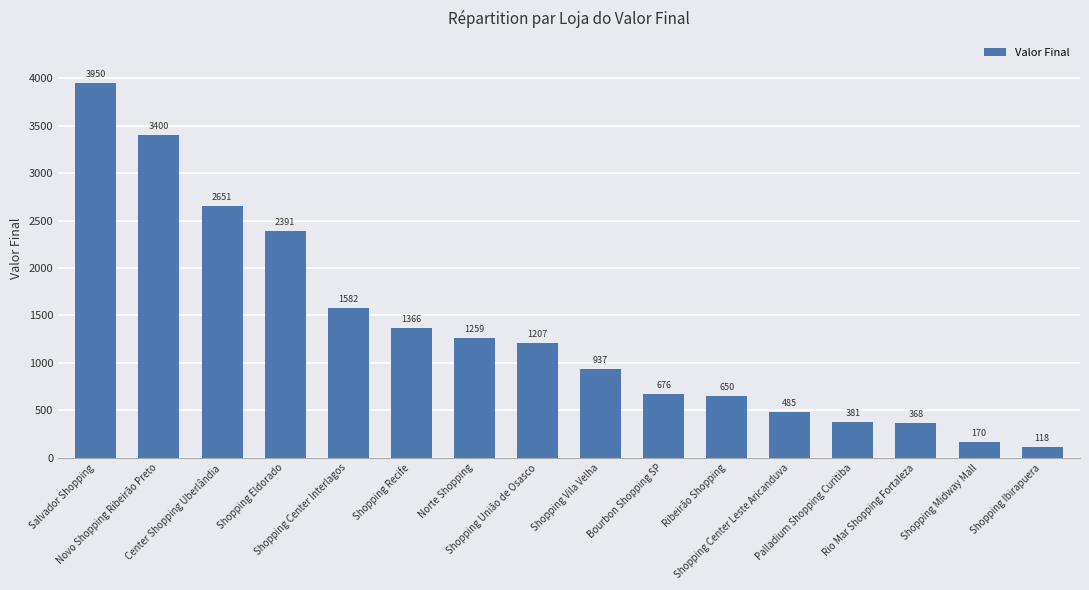

What is the label of the 1st bar from the right?

Shopping Ibirapuera